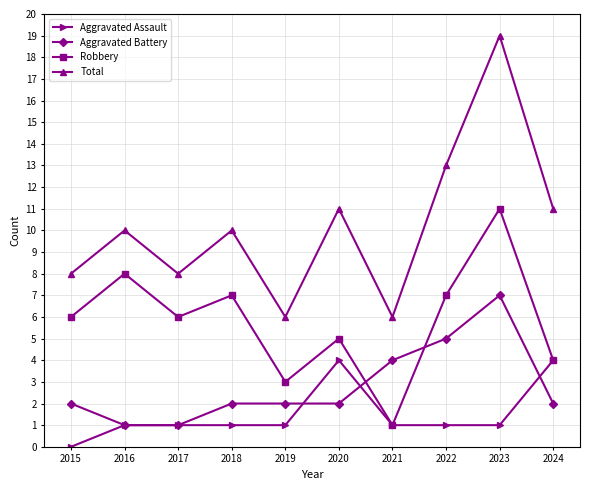

List the series in order of their peak value, lowest first.

Aggravated Assault, Aggravated Battery, Robbery, Total